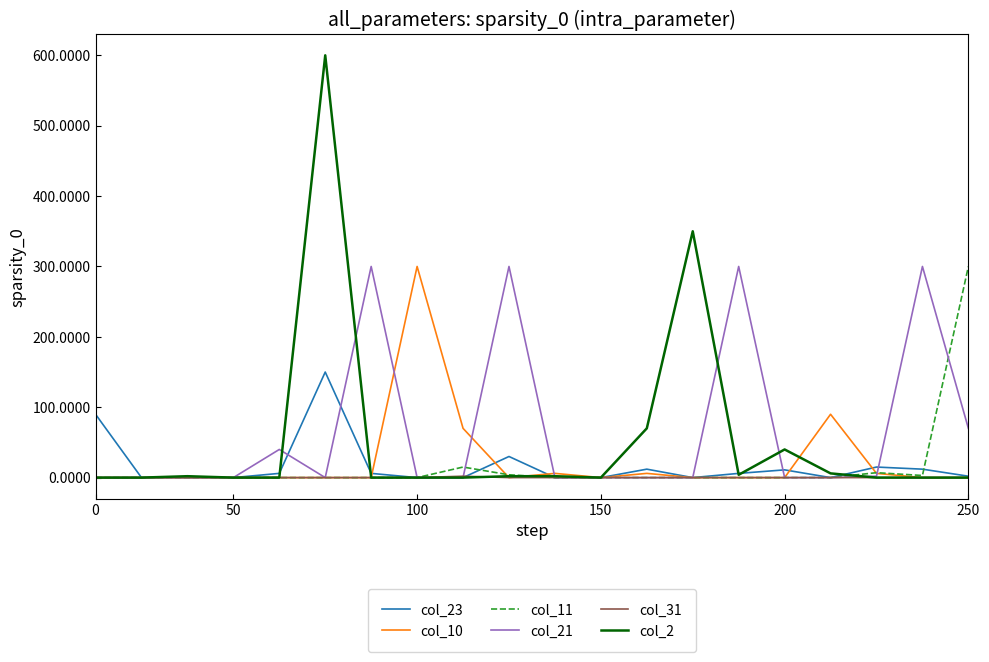

Which series has the largest range (max minus min)?

col_2